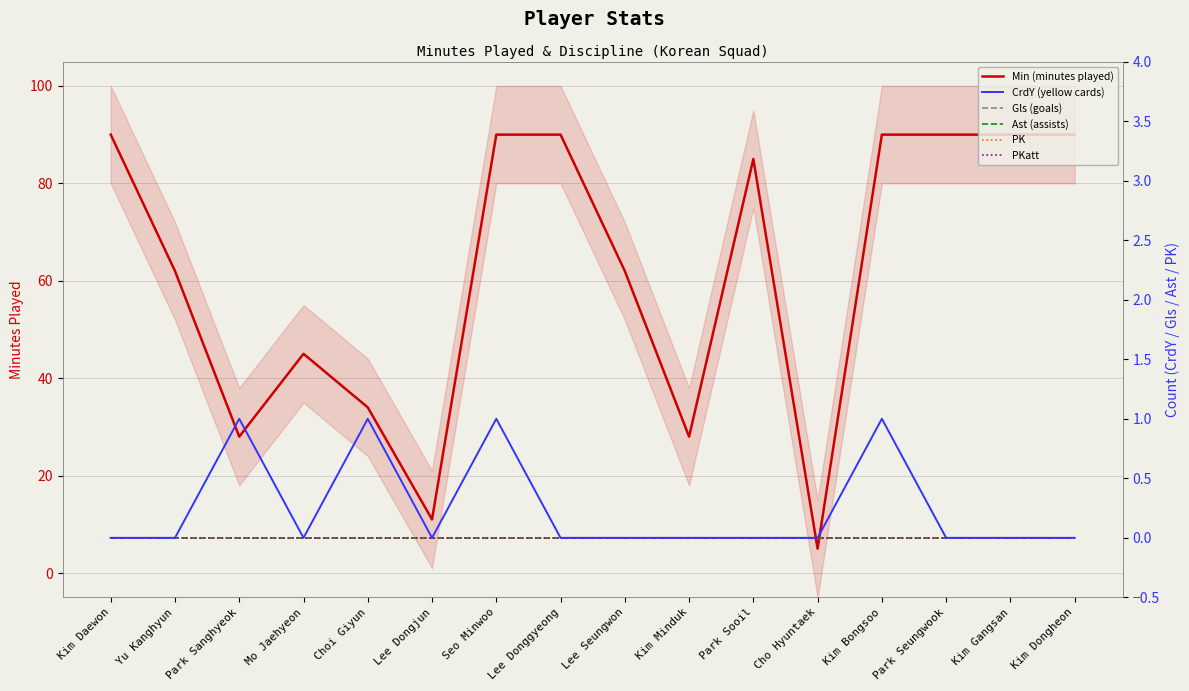

True or false: PKatt has a value of 0 at Park Sooil.

True